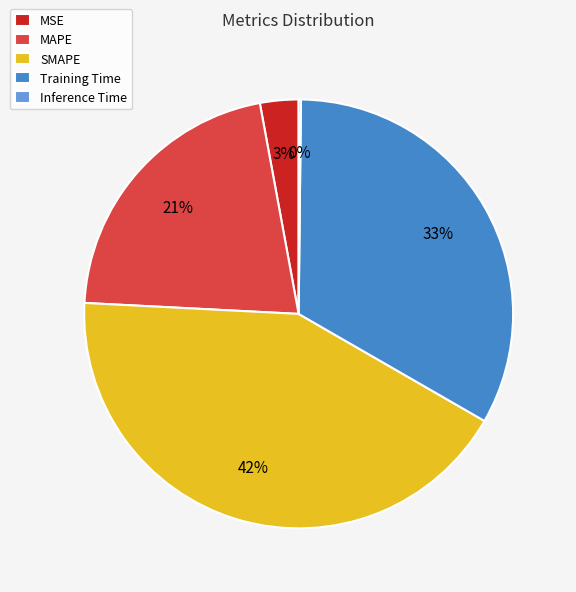

True or false: MSE accounts for 13% of the total.

False